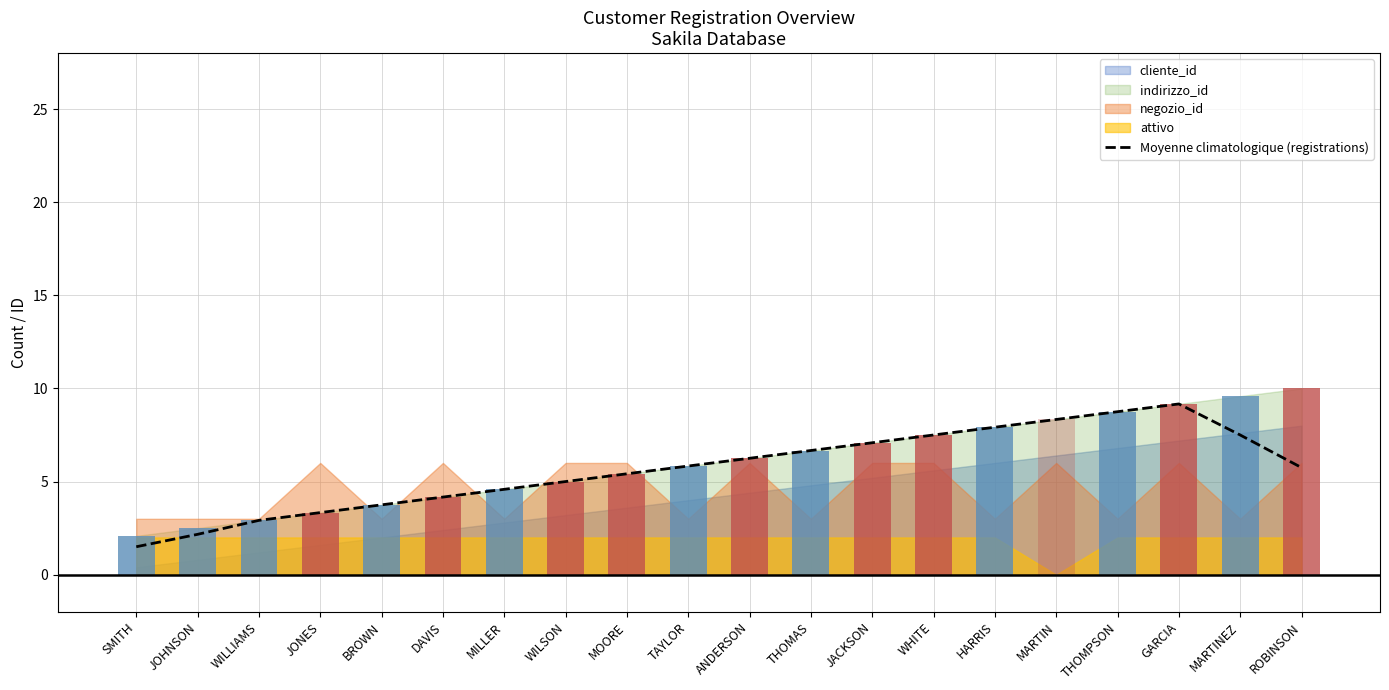

How many values are below 5?

7